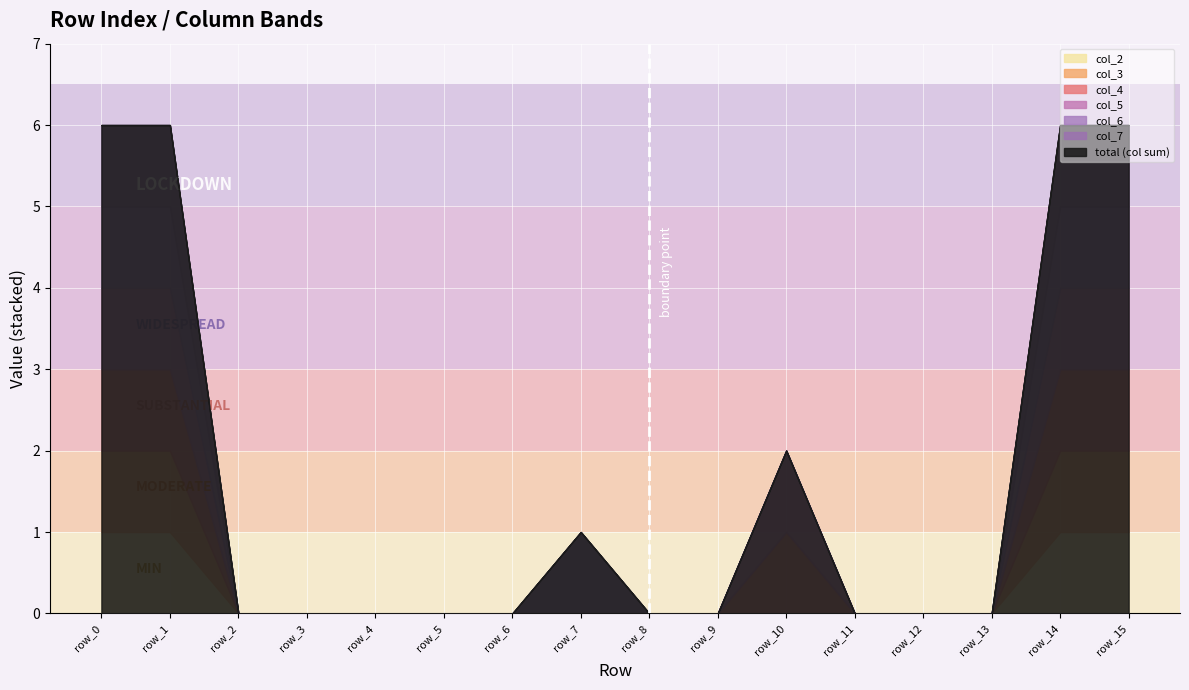

At row_7, list the series in order from smallest to largest.

col_2, col_3, col_4, col_5, col_6, col_7